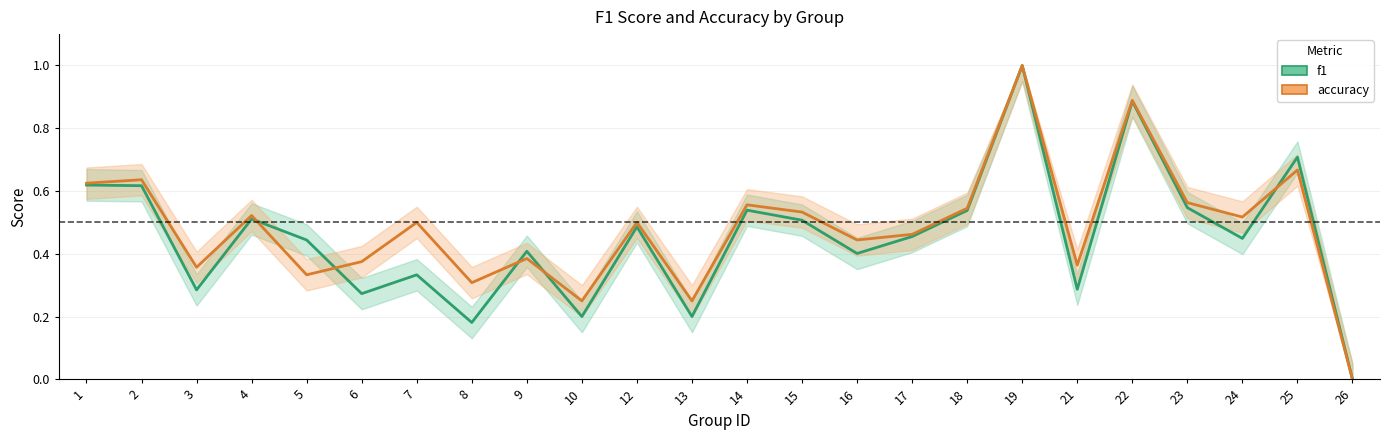

Rank the categories by f1 value from lowest to highest.

26, 8, 10, 13, 6, 3, 21, 7, 16, 9, 5, 24, 17, 12, 15, 4, 18, 14, 23, 2, 1, 25, 22, 19